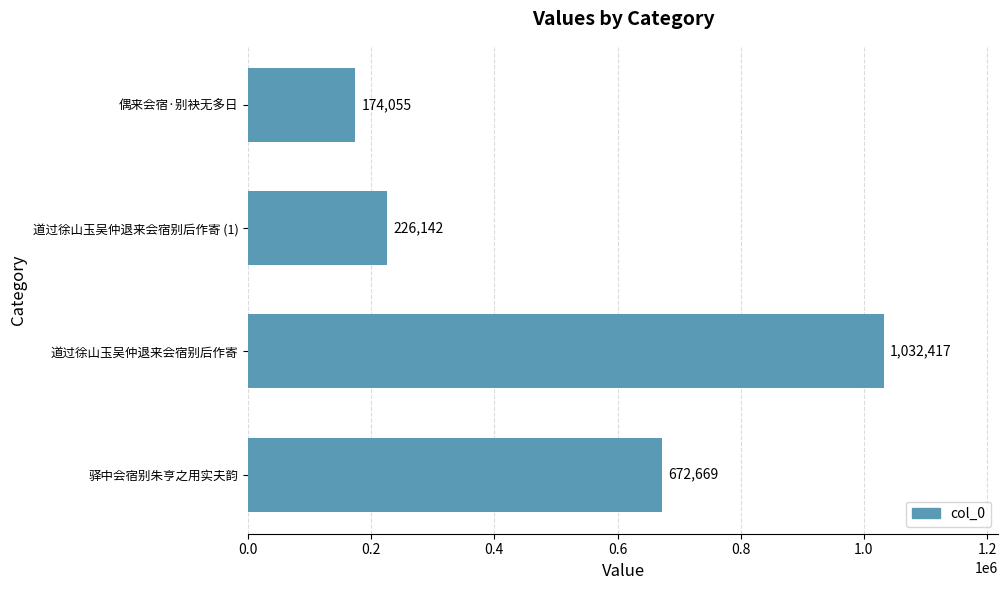

What is the average value?

526321